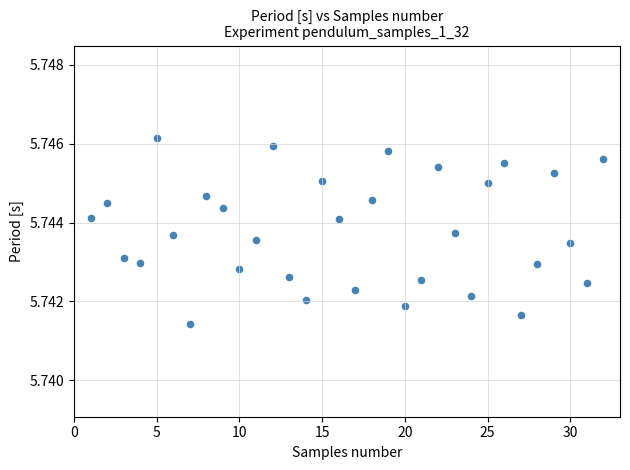

What is the range of X values (max minus min)?

31.0